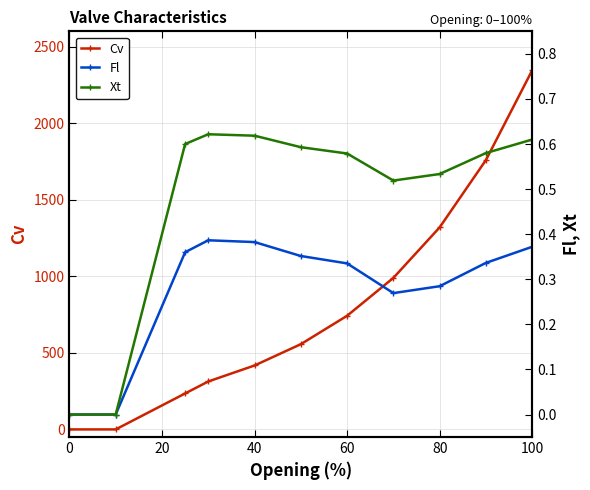

True or false: Cv and Fl intersect in this chart.

False